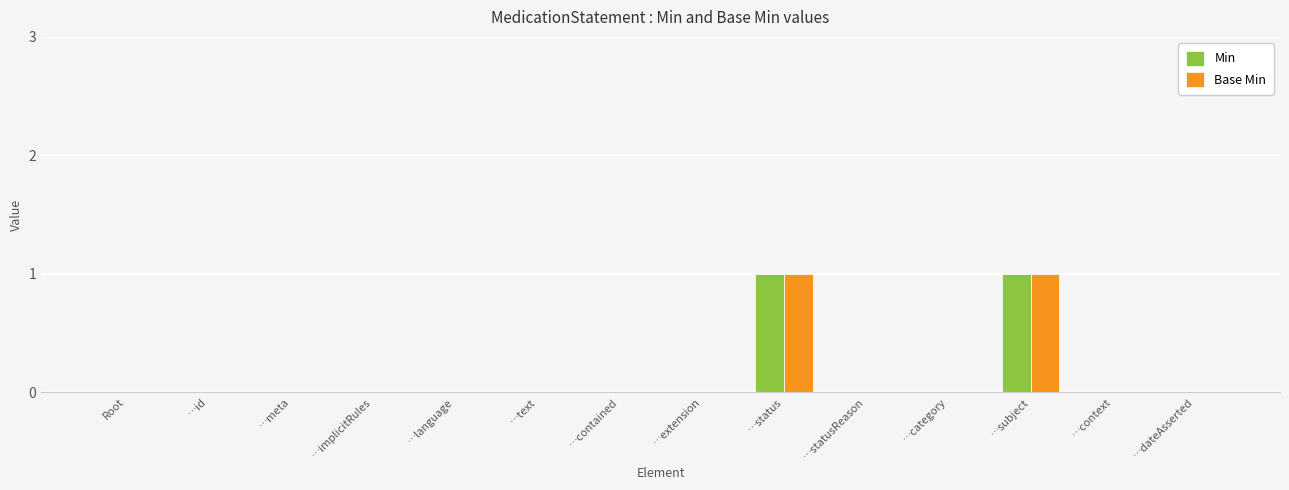

How many series are shown in this chart?

2